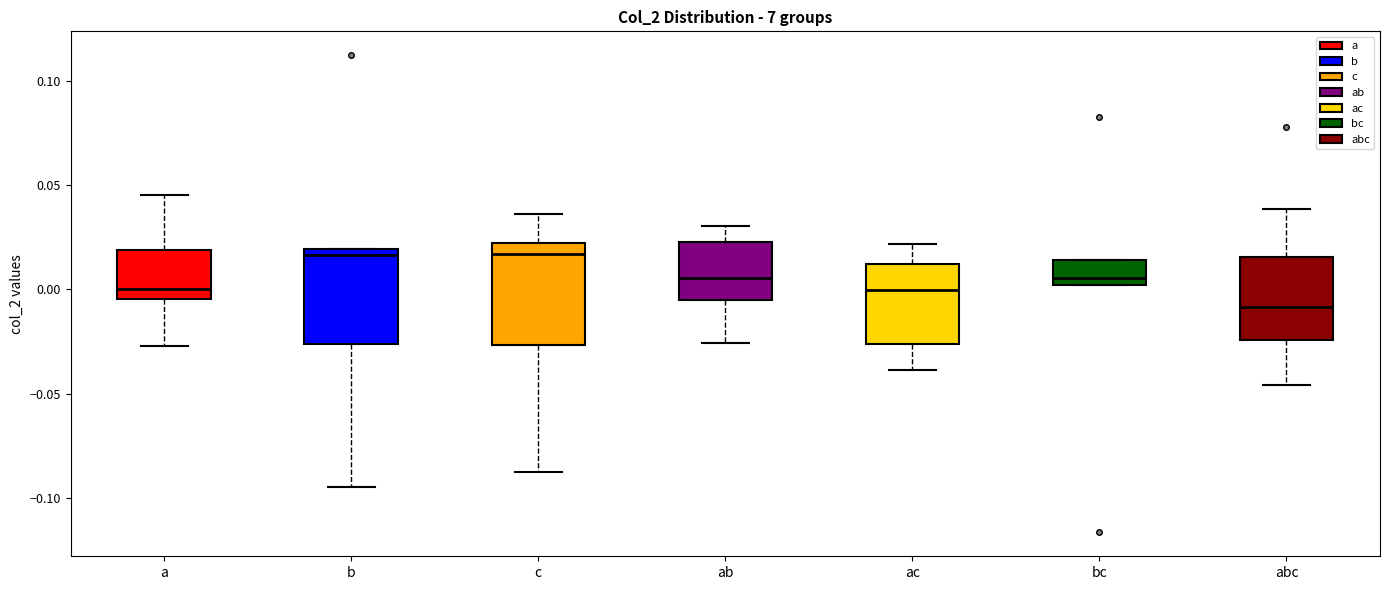

Where is the lower edge of the box for b on the y-axis? The values are not printed on the chart, so give them approximately, as read against the axis.

-0.025